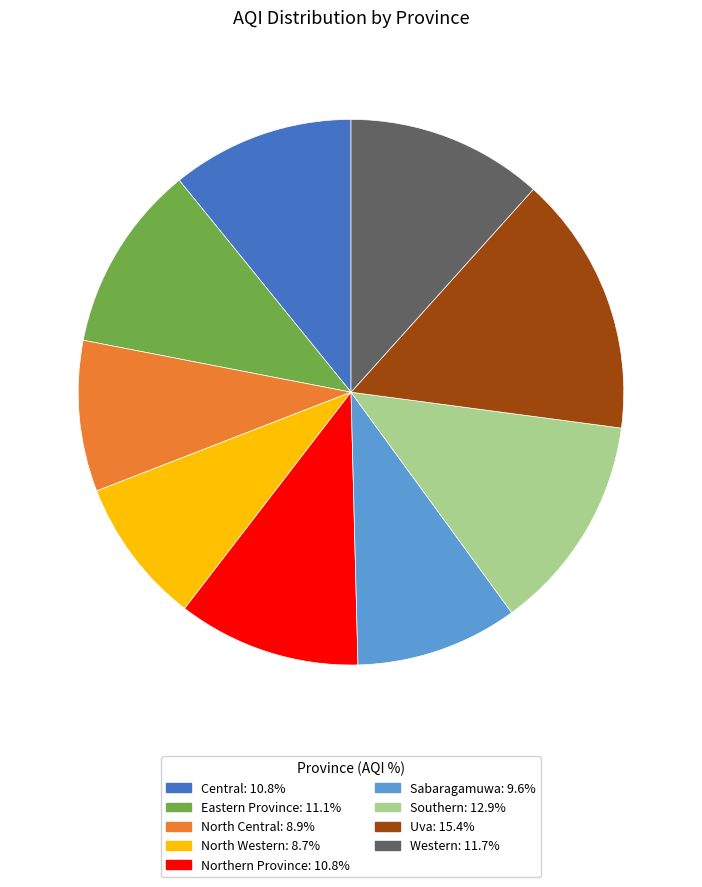

Which slice is the largest?

Uva